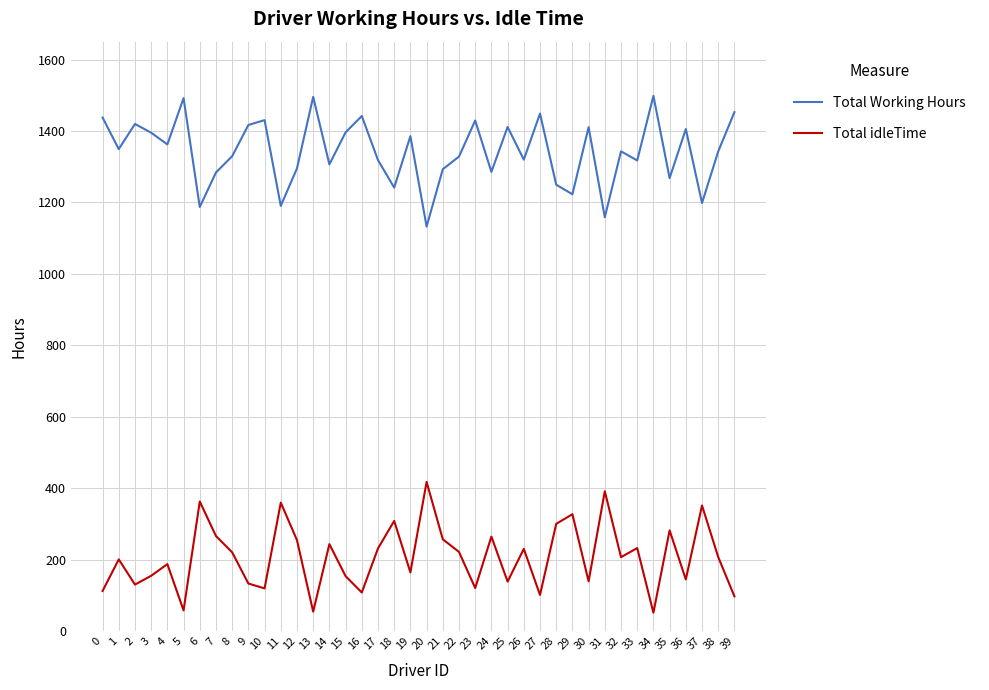

True or false: Total Working Hours and Total idleTime intersect in this chart.

False